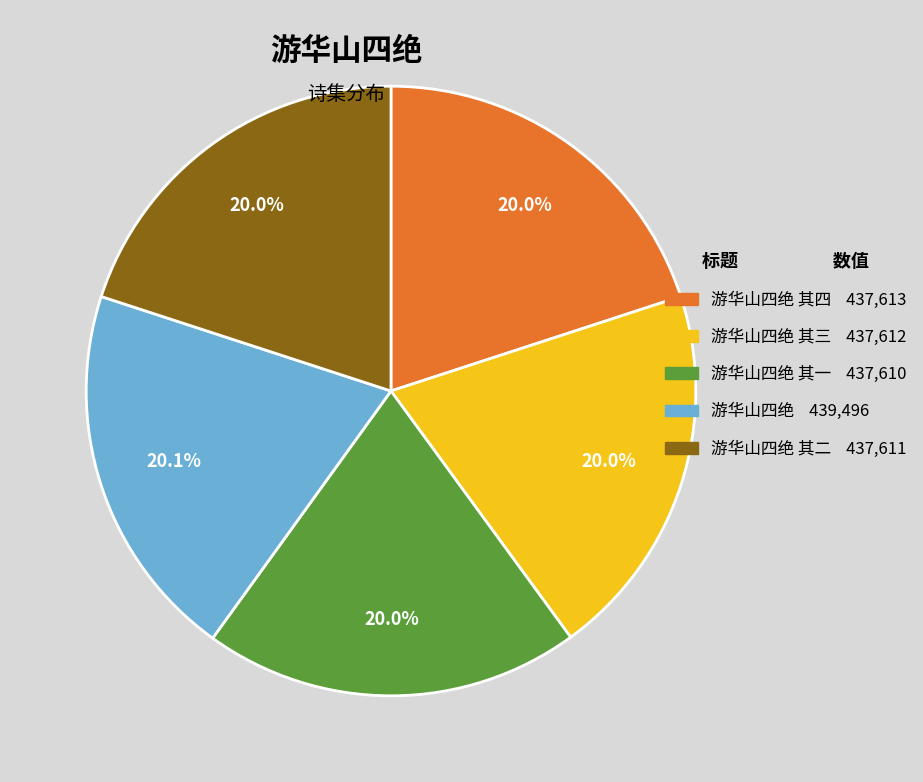

What is the ratio of the value at 游华山四绝 其四 437,613 to the value at 游华山四绝 439,496?

1.0